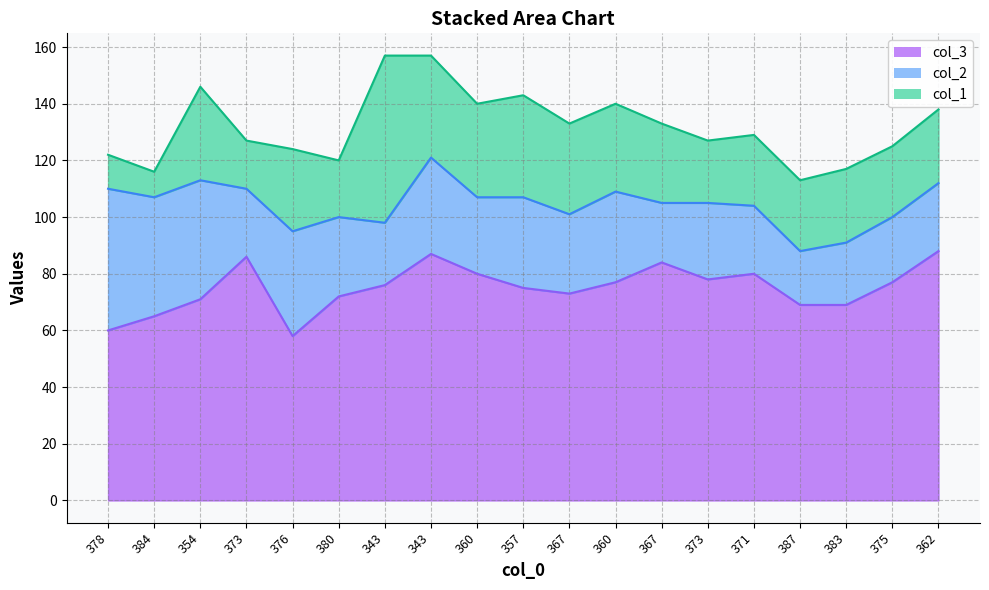

Is the value of col_2 at 383 greater than the value of col_3 at 367?

No